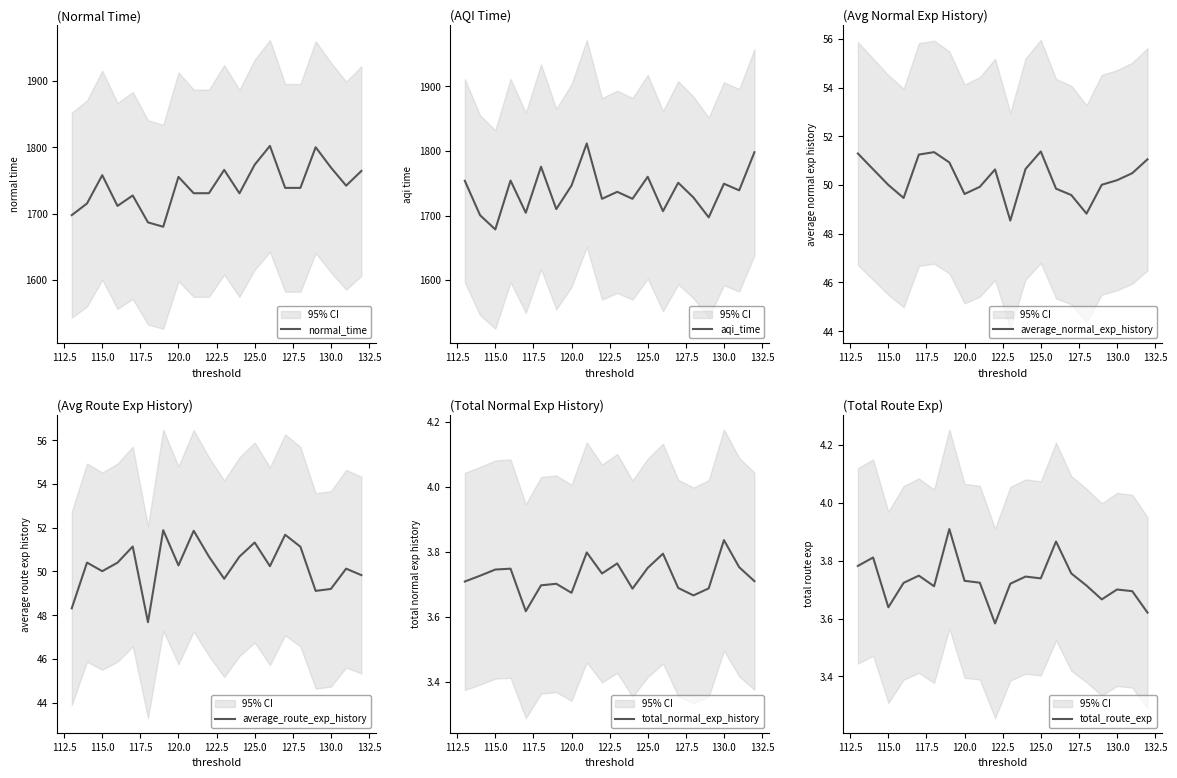

List the series in order of their peak value, highest first.

aqi_time, normal_time, average_route_exp_history, average_normal_exp_history, total_route_exp, total_normal_exp_history